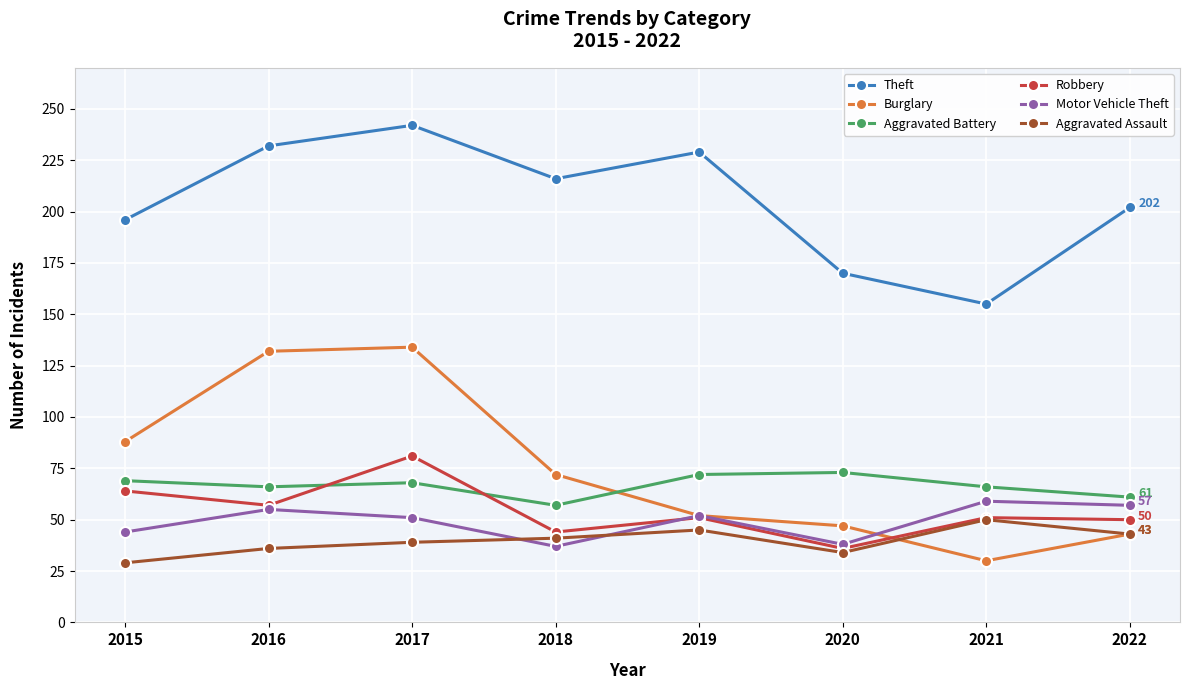

What is the total value across all series at 2022?

456